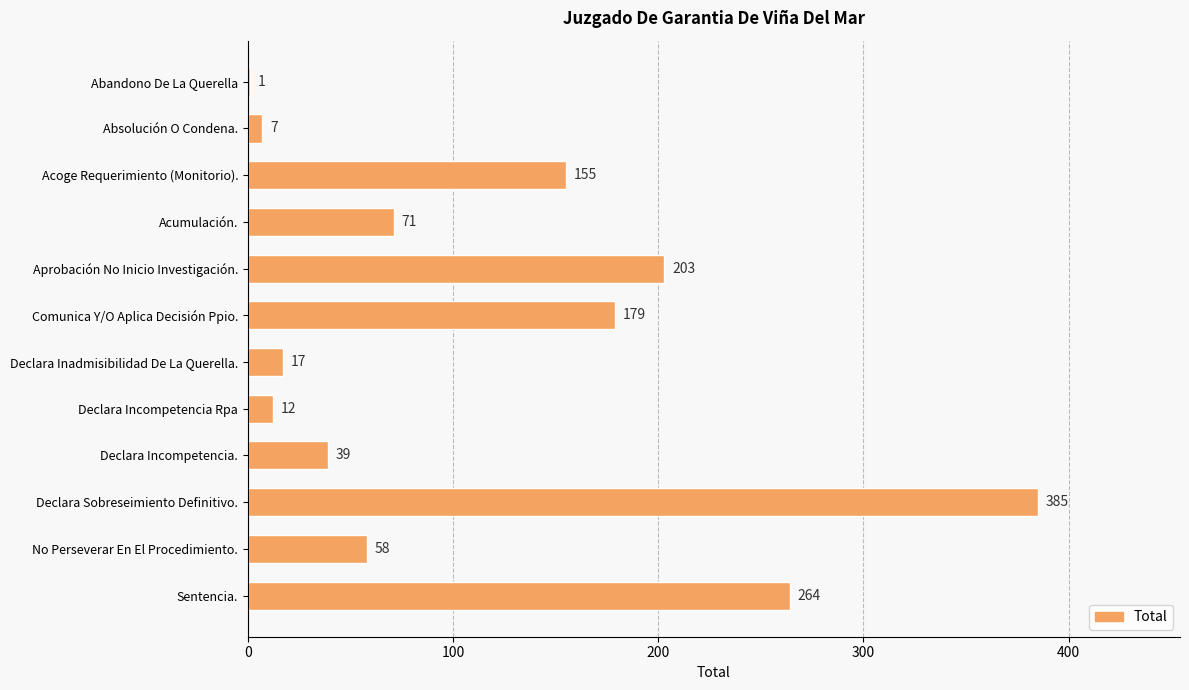

What is the greatest value displayed?

385